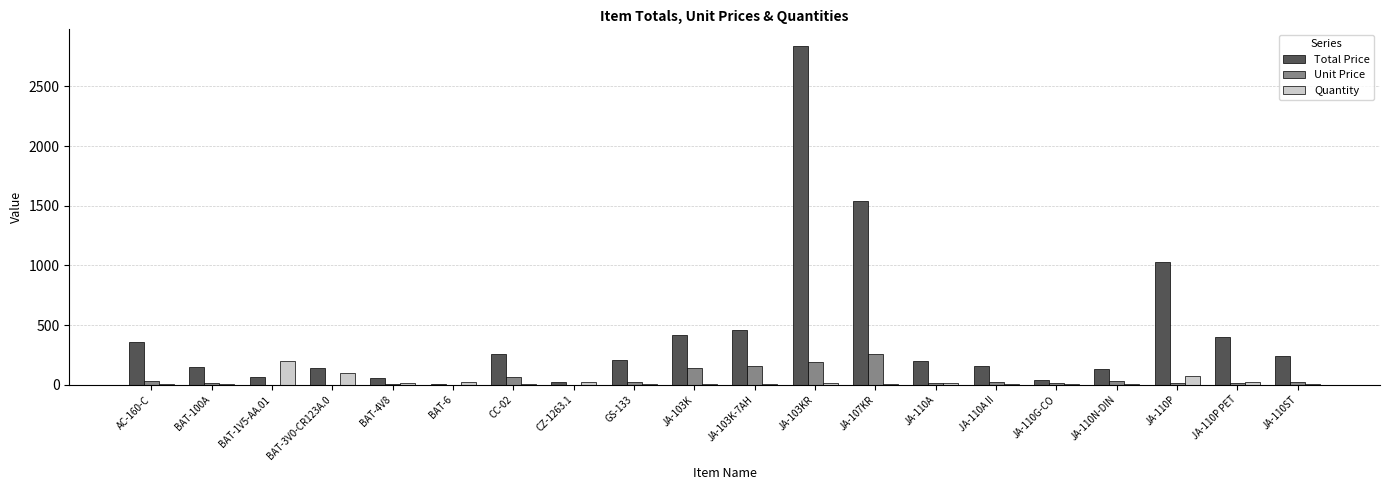

What is the sum of all Quantity values?

557.0